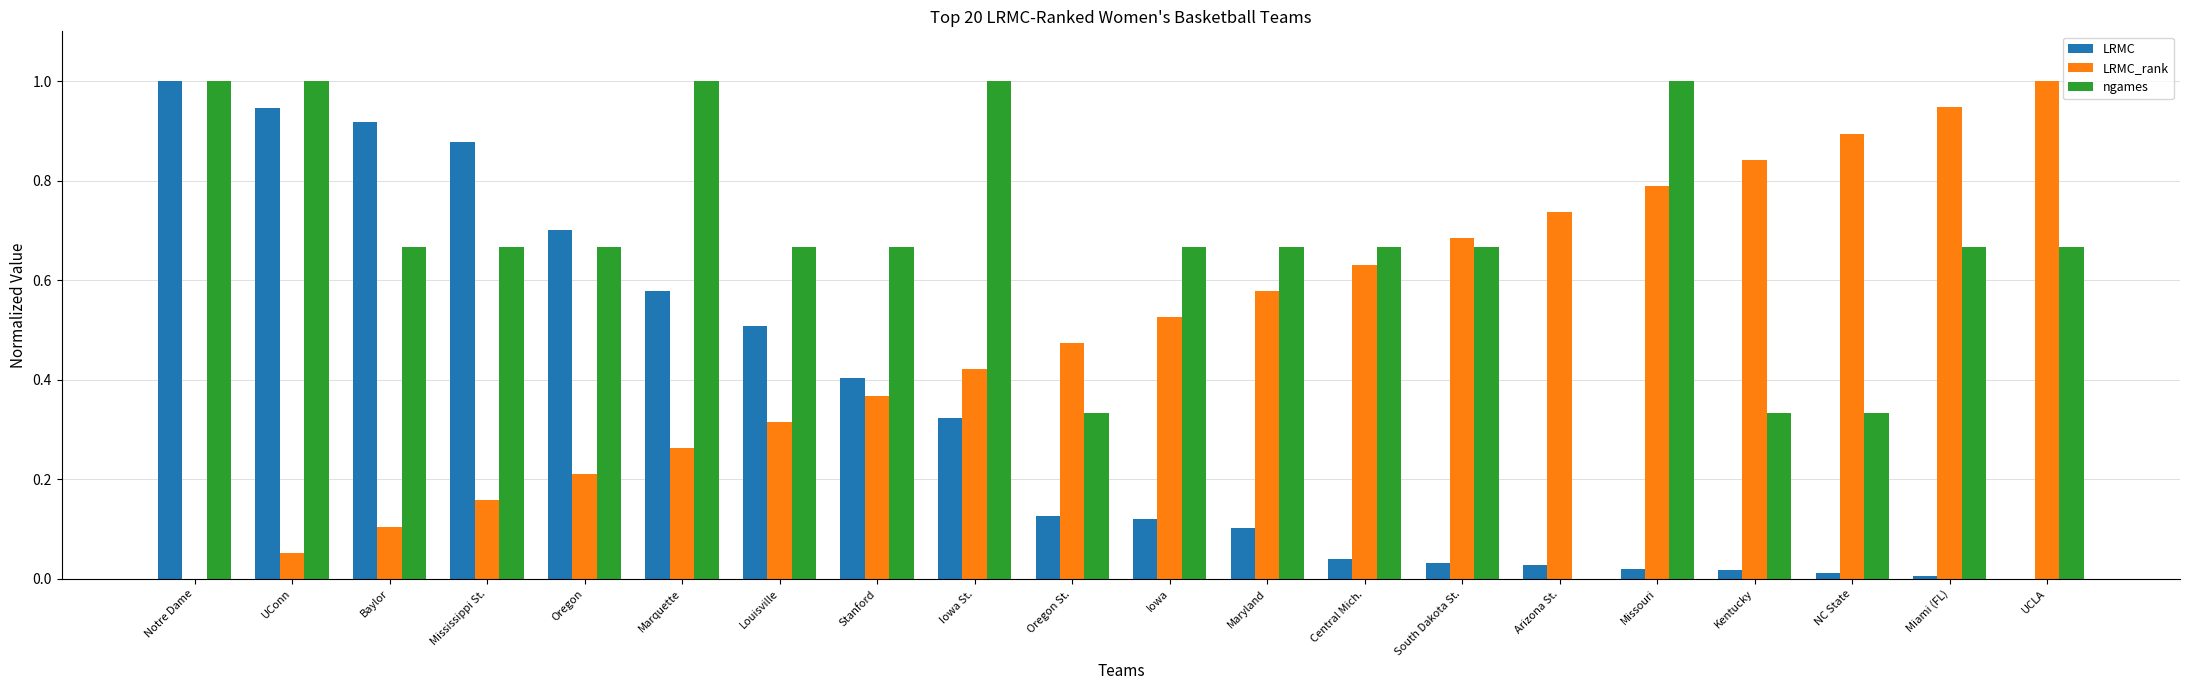

Between UConn and Arizona St., which series saw the biggest shift?

ngames